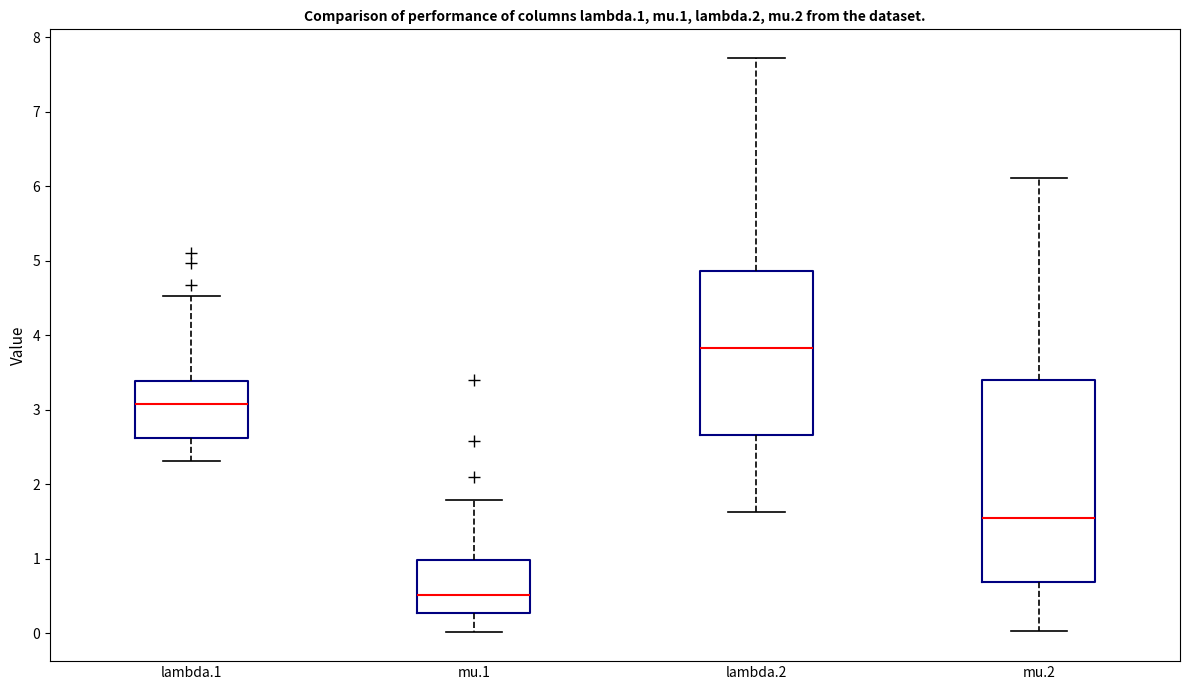

Which box is the tallest, from its lower edge to its upper edge?

mu.2